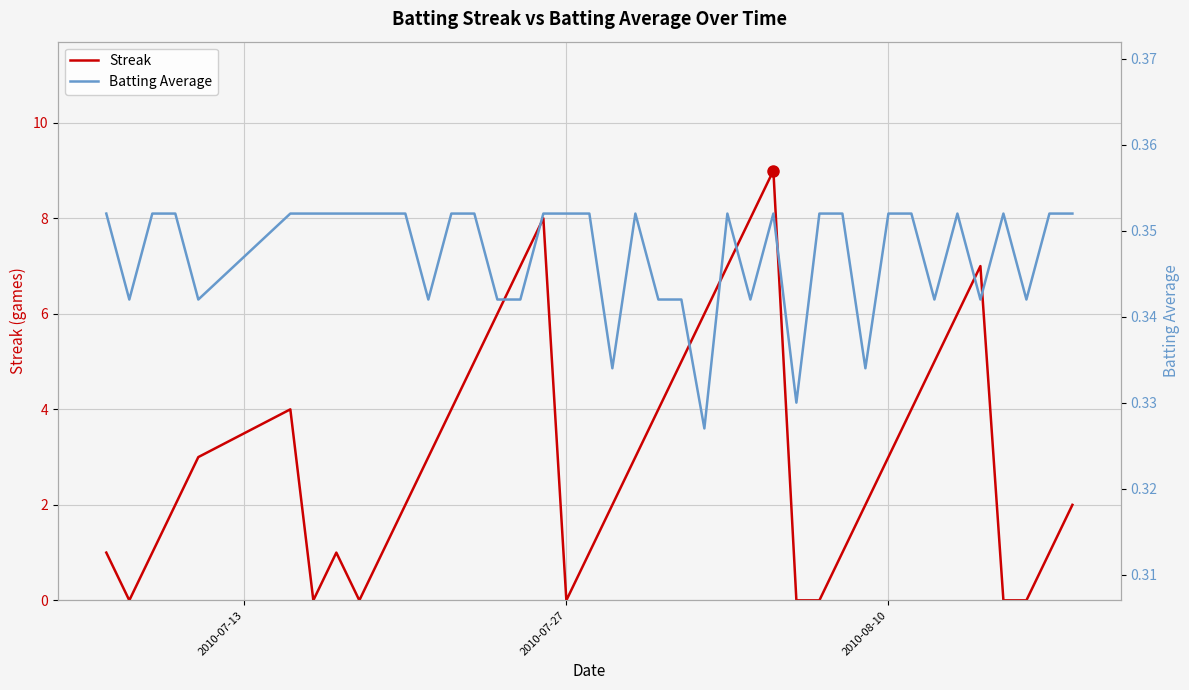

How many lines are shown in the chart?

2